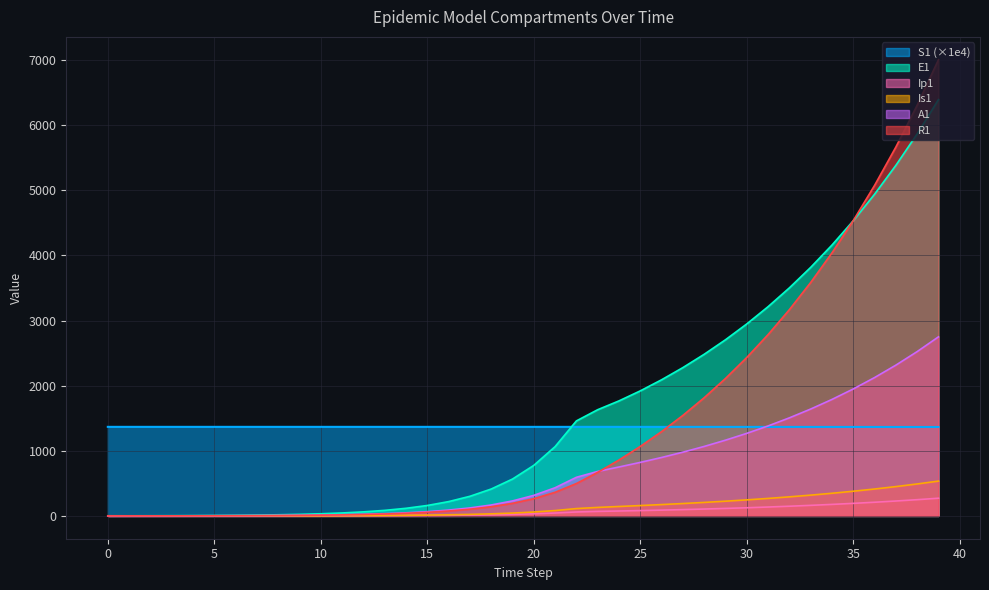

What are all the series names shown in the legend?

S1 (×1e4), E1, Ip1, Is1, A1, R1